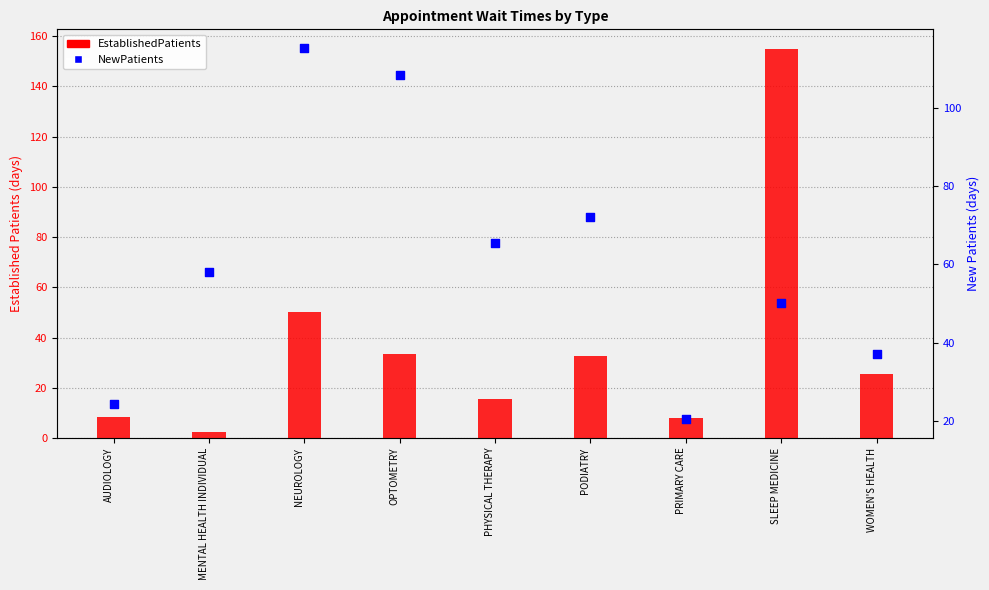

Which series has the widest spread of Y values?

EstablishedPatients